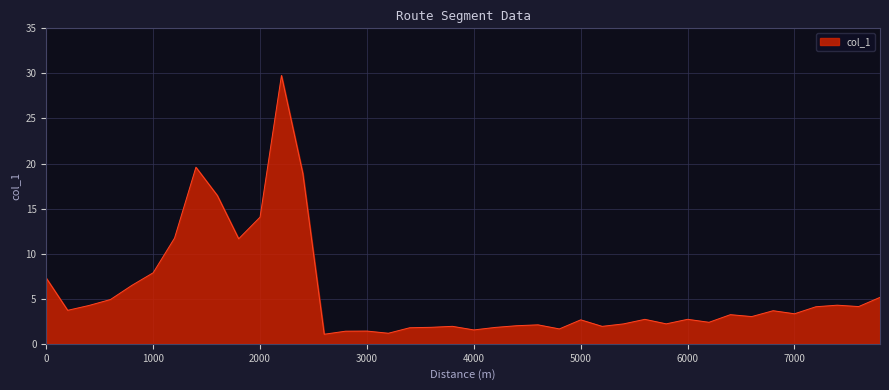

How many lines are shown in the chart?

1